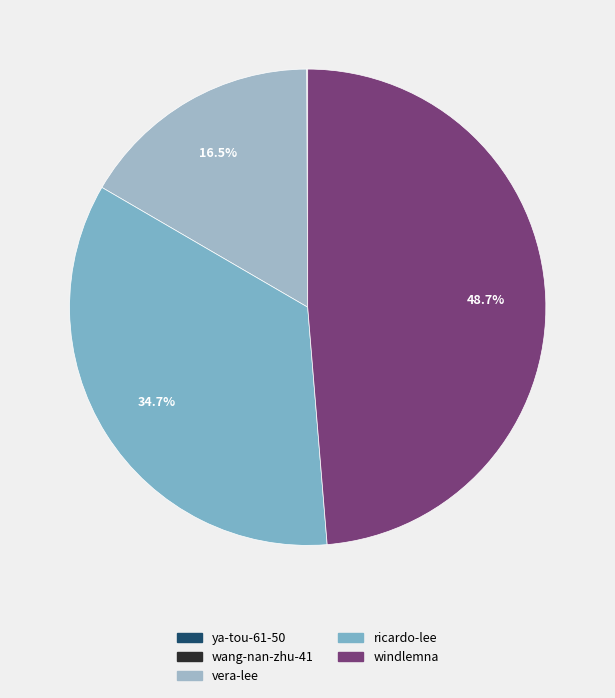

How much of the chart is everything except ricardo-lee?

65.3%